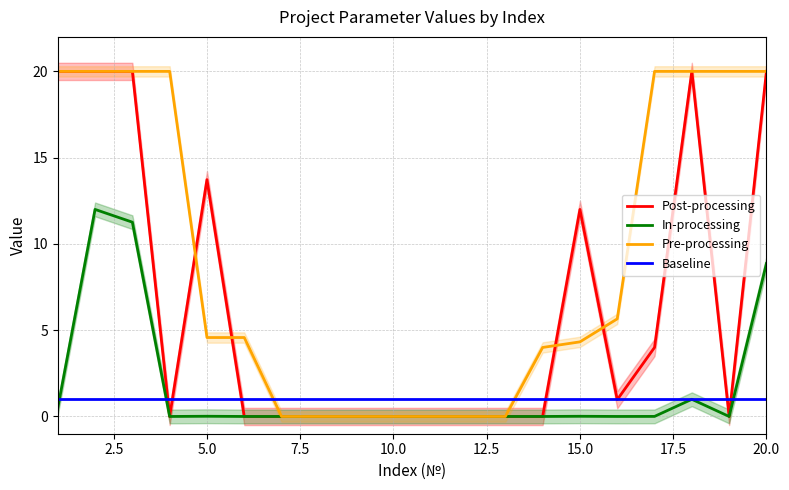

Reading left to right, extract all data points from this chart.

Post-processing: 20.0	20.0	20.0	0.0	13.7	0.0	0.0	0.0	0.0	0.0	0.0	0.0	0.0	0.0	12.0	1.0	4.0	20.0	0.0	20.0
In-processing: 0.5	12.0	11.3	0.0	0.0	0.0	0.0	0.0	0.0	0.0	0.0	0.0	0.0	0.0	0.0	0.0	0.0	1.0	0.0	8.9
Pre-processing: 20.0	20.0	20.0	20.0	4.6	4.6	0.0	0.0	0.0	0.0	0.0	0.0	0.0	4.0	4.3	5.7	20.0	20.0	20.0	20.0
Baseline: 1.0	1.0	1.0	1.0	1.0	1.0	1.0	1.0	1.0	1.0	1.0	1.0	1.0	1.0	1.0	1.0	1.0	1.0	1.0	1.0